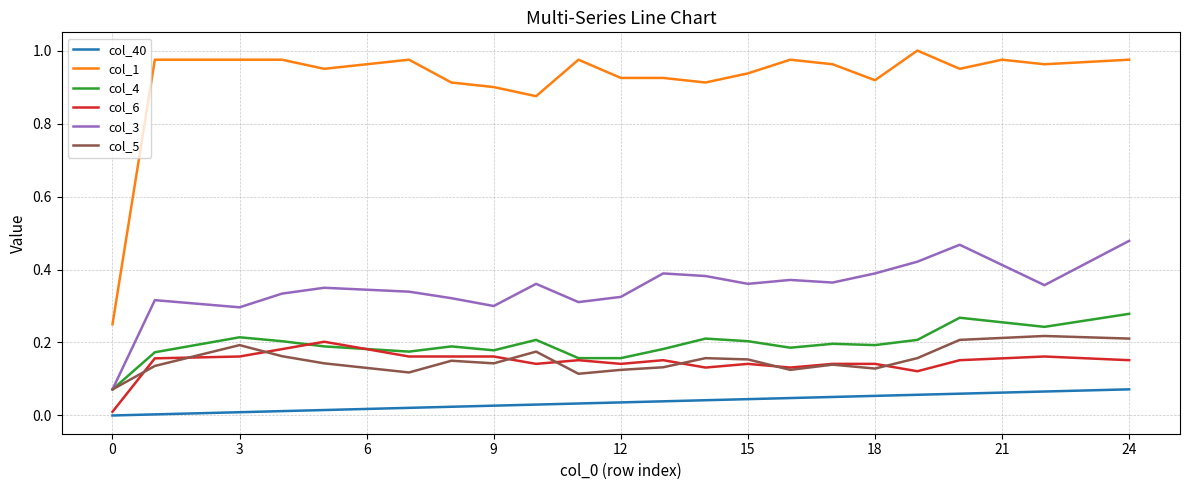

How many lines are shown in the chart?

6